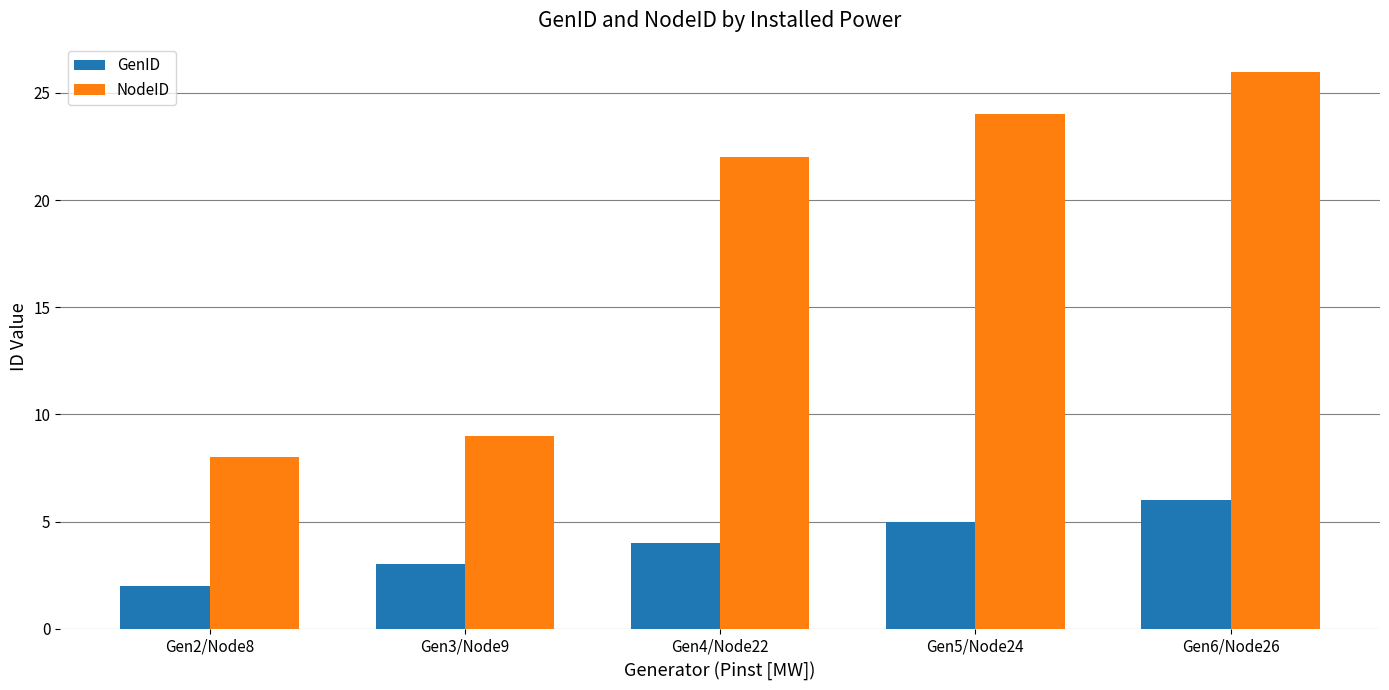

Is the value of NodeID at Gen5/Node24 greater than the value of GenID at Gen4/Node22?

Yes